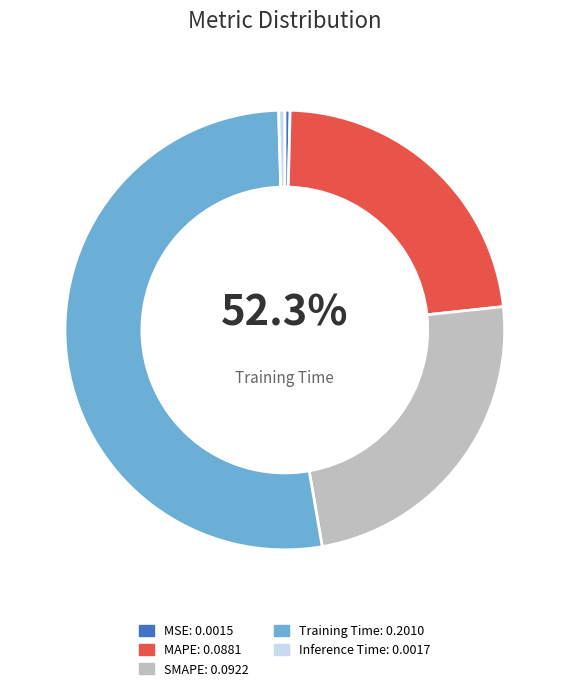

Is MSE the majority of the pie?

No